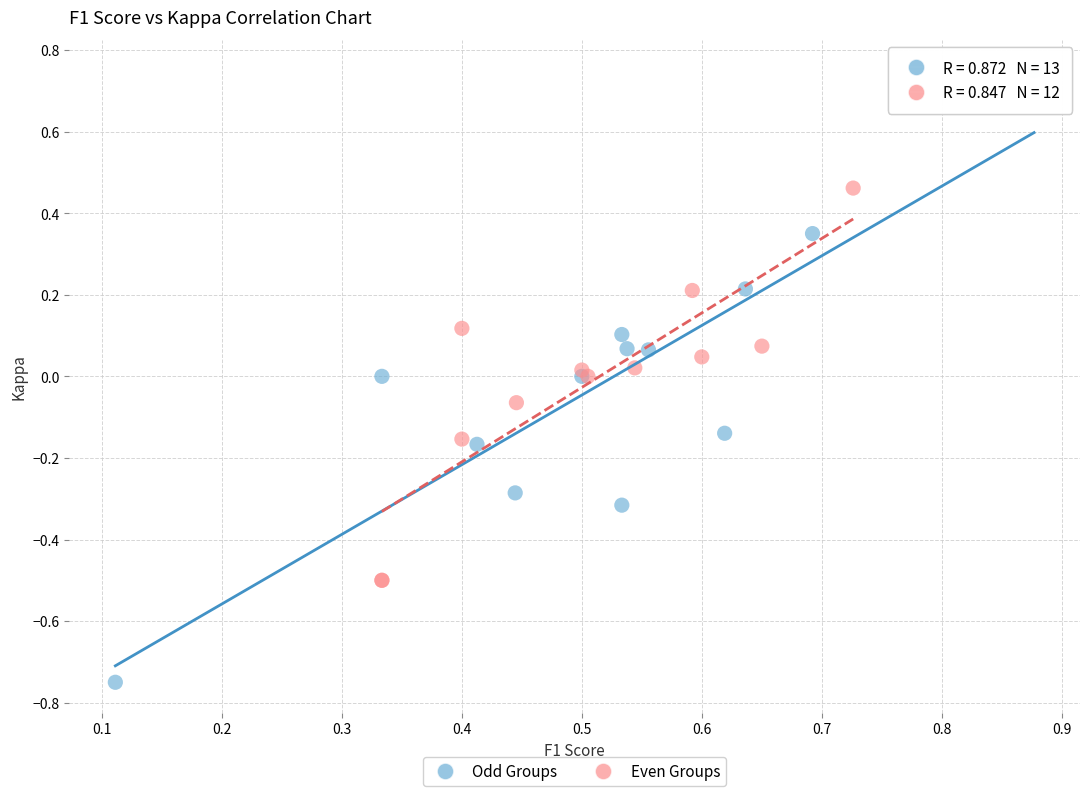

Which series contains the lowest Y value?

Odd Groups